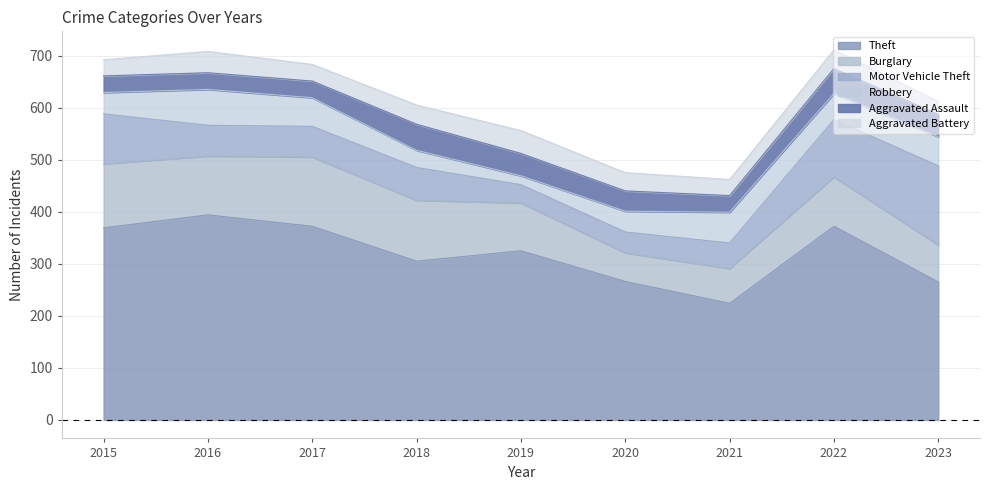

Does the chart have visible grid lines?

Yes